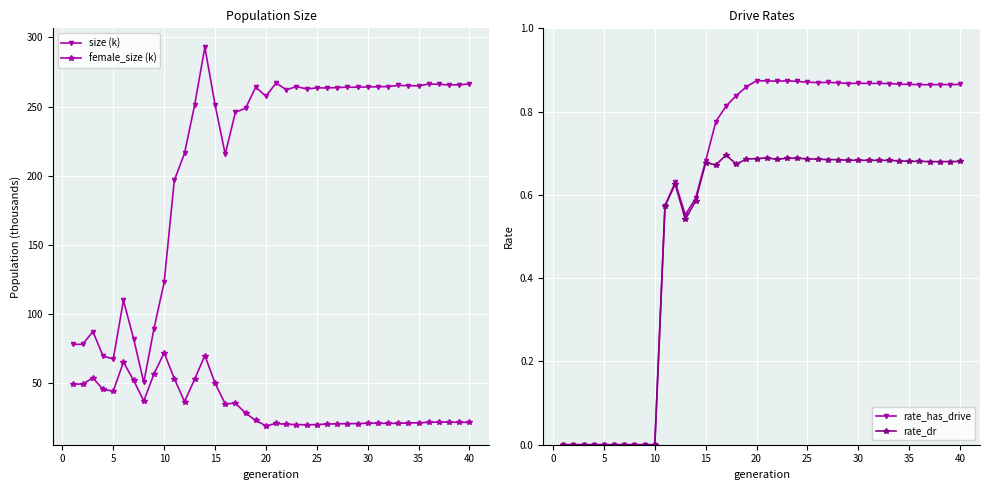

How many data points in female_size (k) are less than 21?

14